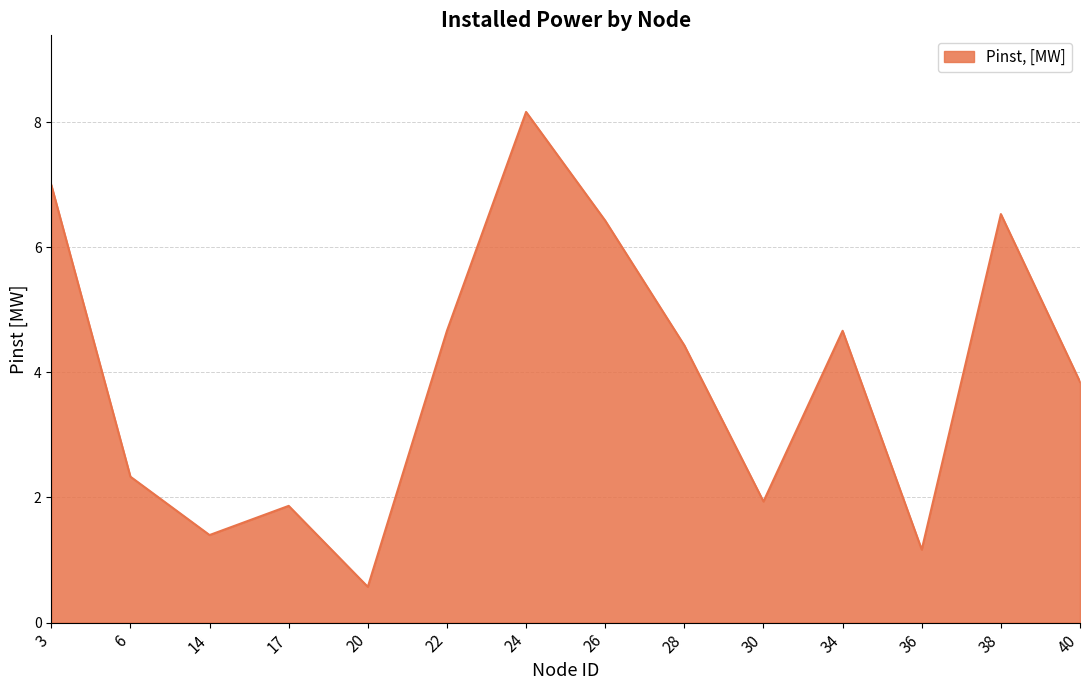

What value does the data have at 22?

4.7